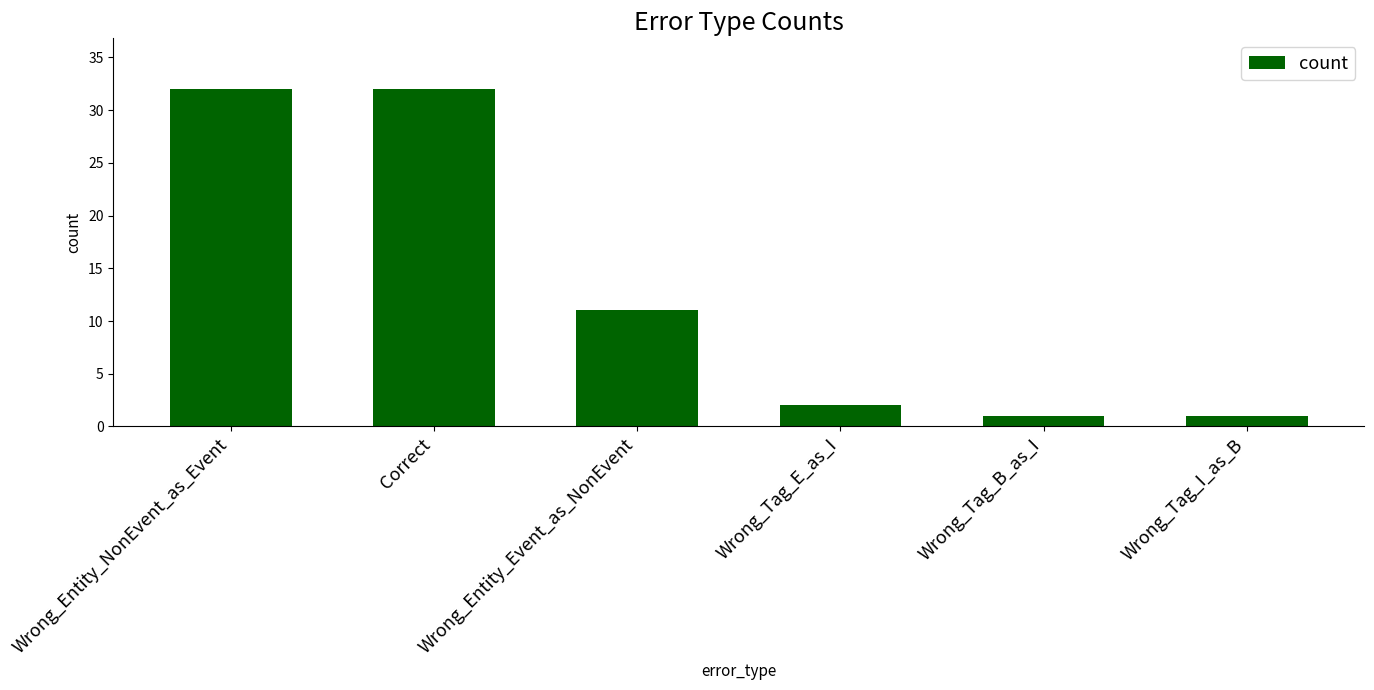

What is the sum of all values?

79